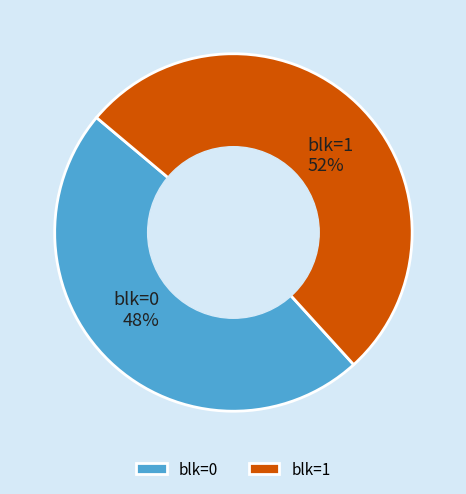

Count the number of slices in the pie.

2